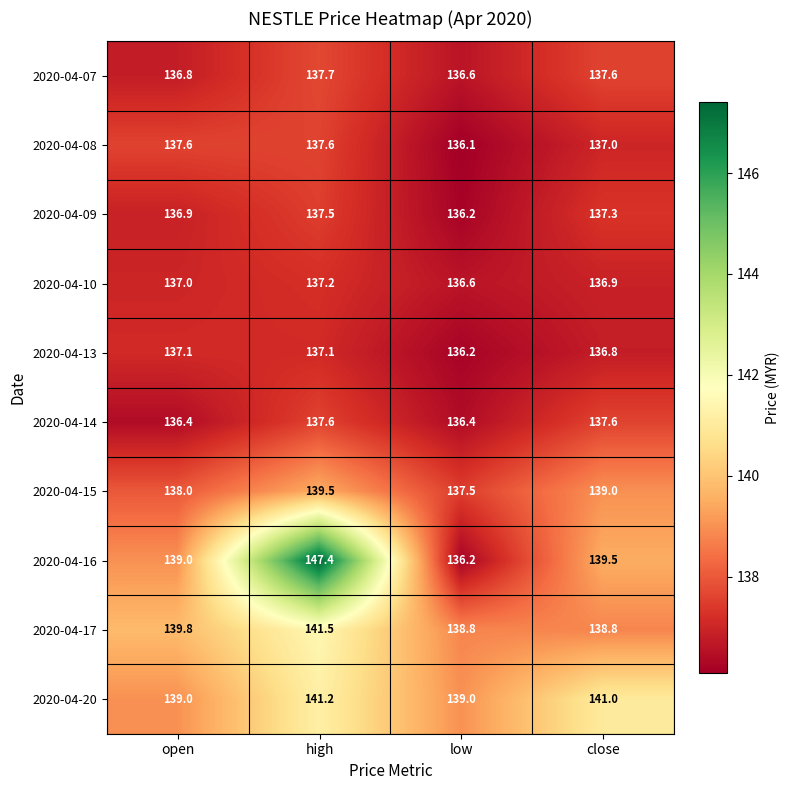

Which series has the largest total across all categories?

2020-04-16